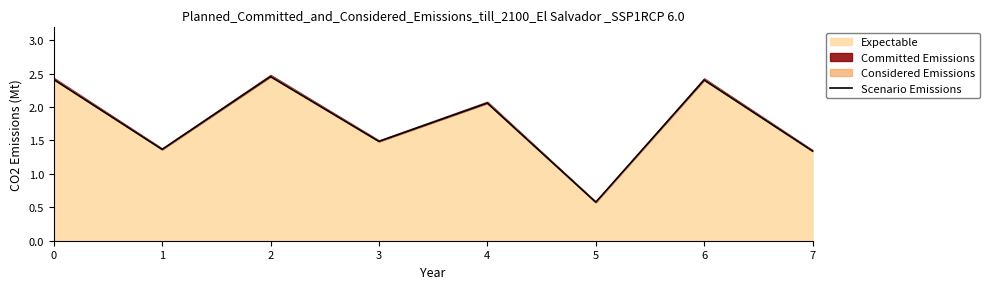

What is the difference between the maximum and second lowest values?

1.1